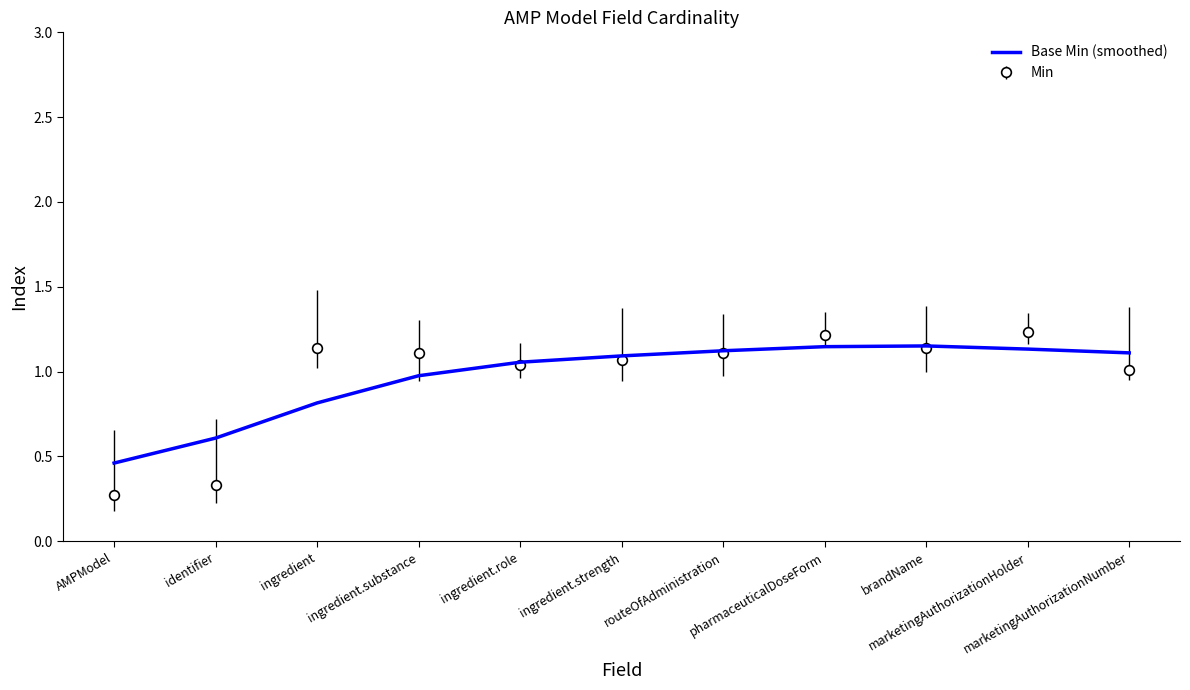

Which series has the widest spread of values?

Min